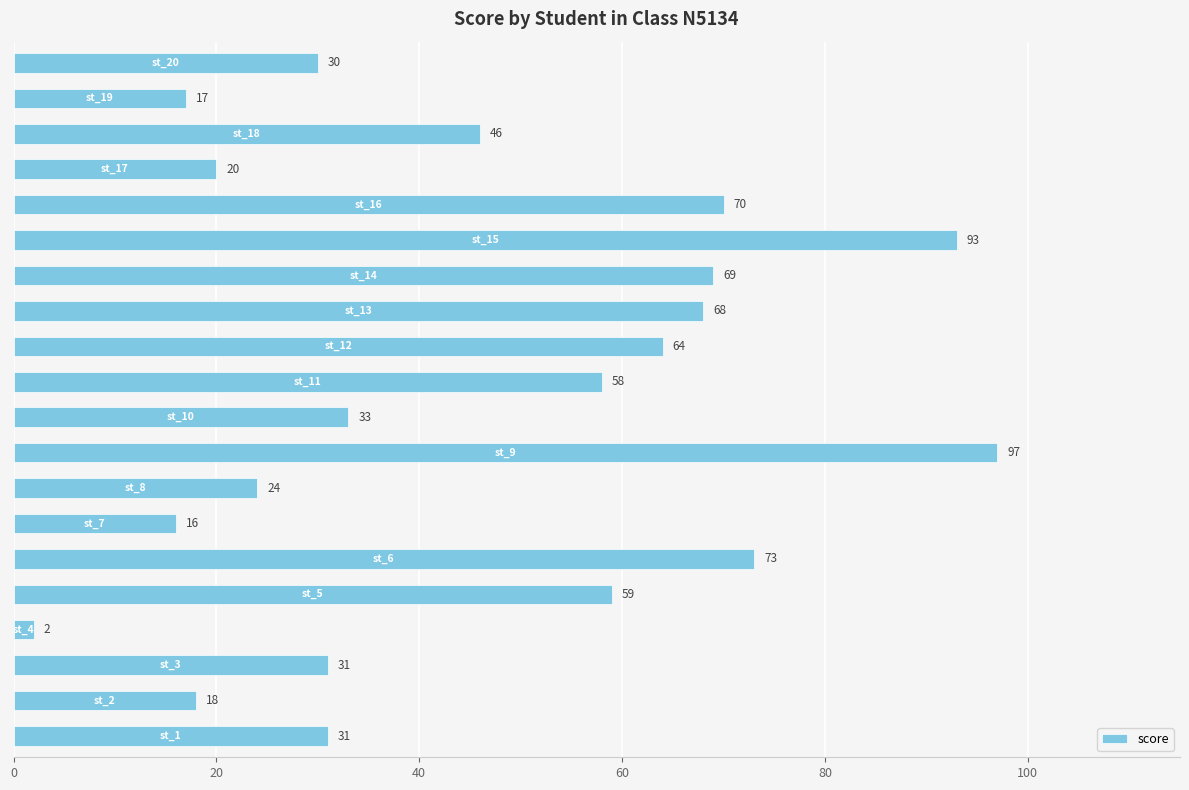

What is the maximum value shown in the chart?

97